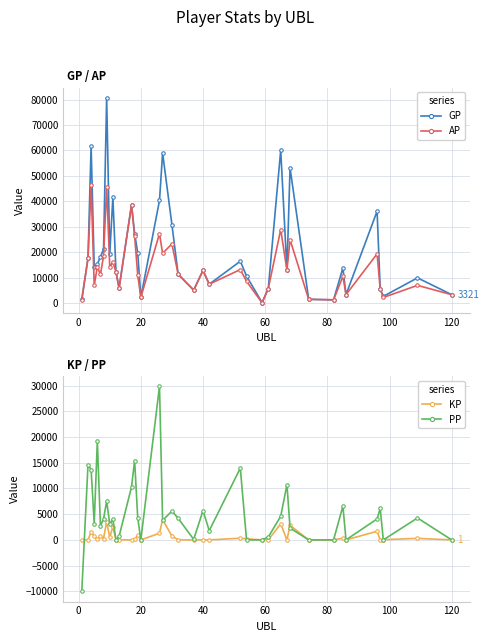

List the series in order of their overall mean, highest first.

GP, AP, PP, KP